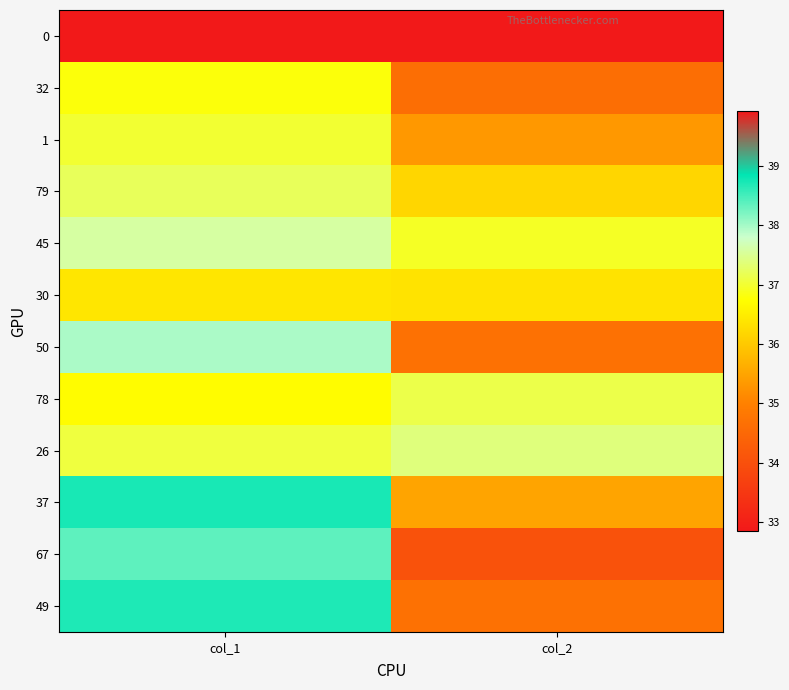

Rank the series at col_2 from highest to lowest value.

26, 78, 45, 30, 79, 37, 1, 49, 50, 32, 67, 0